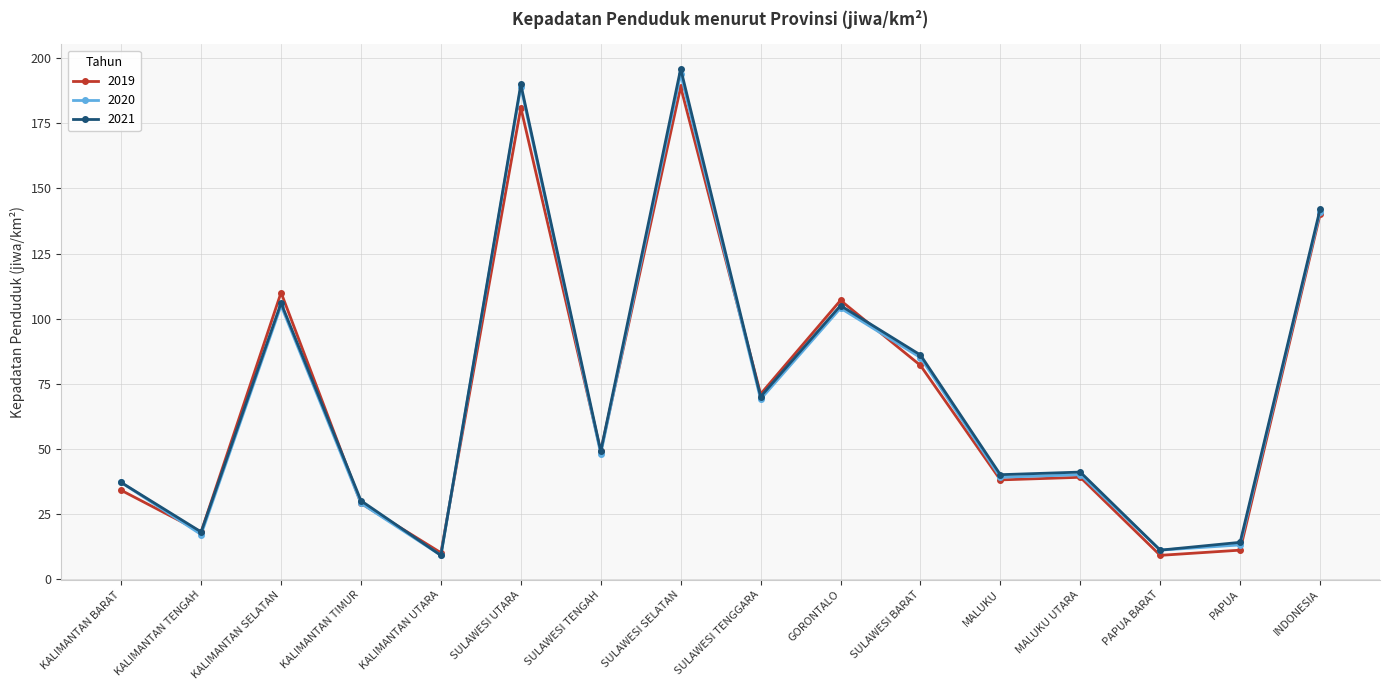

True or false: 2019 and 2020 cross at least once.

True